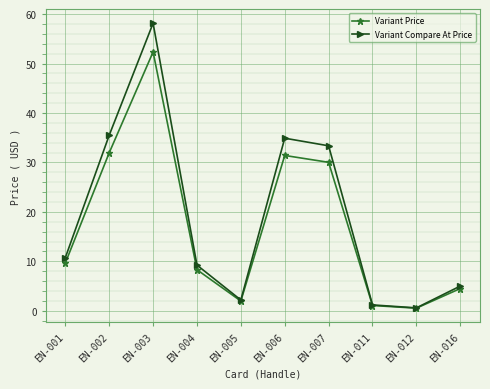

True or false: Variant Compare At Price has a value of 9.2 at EN-004.

True